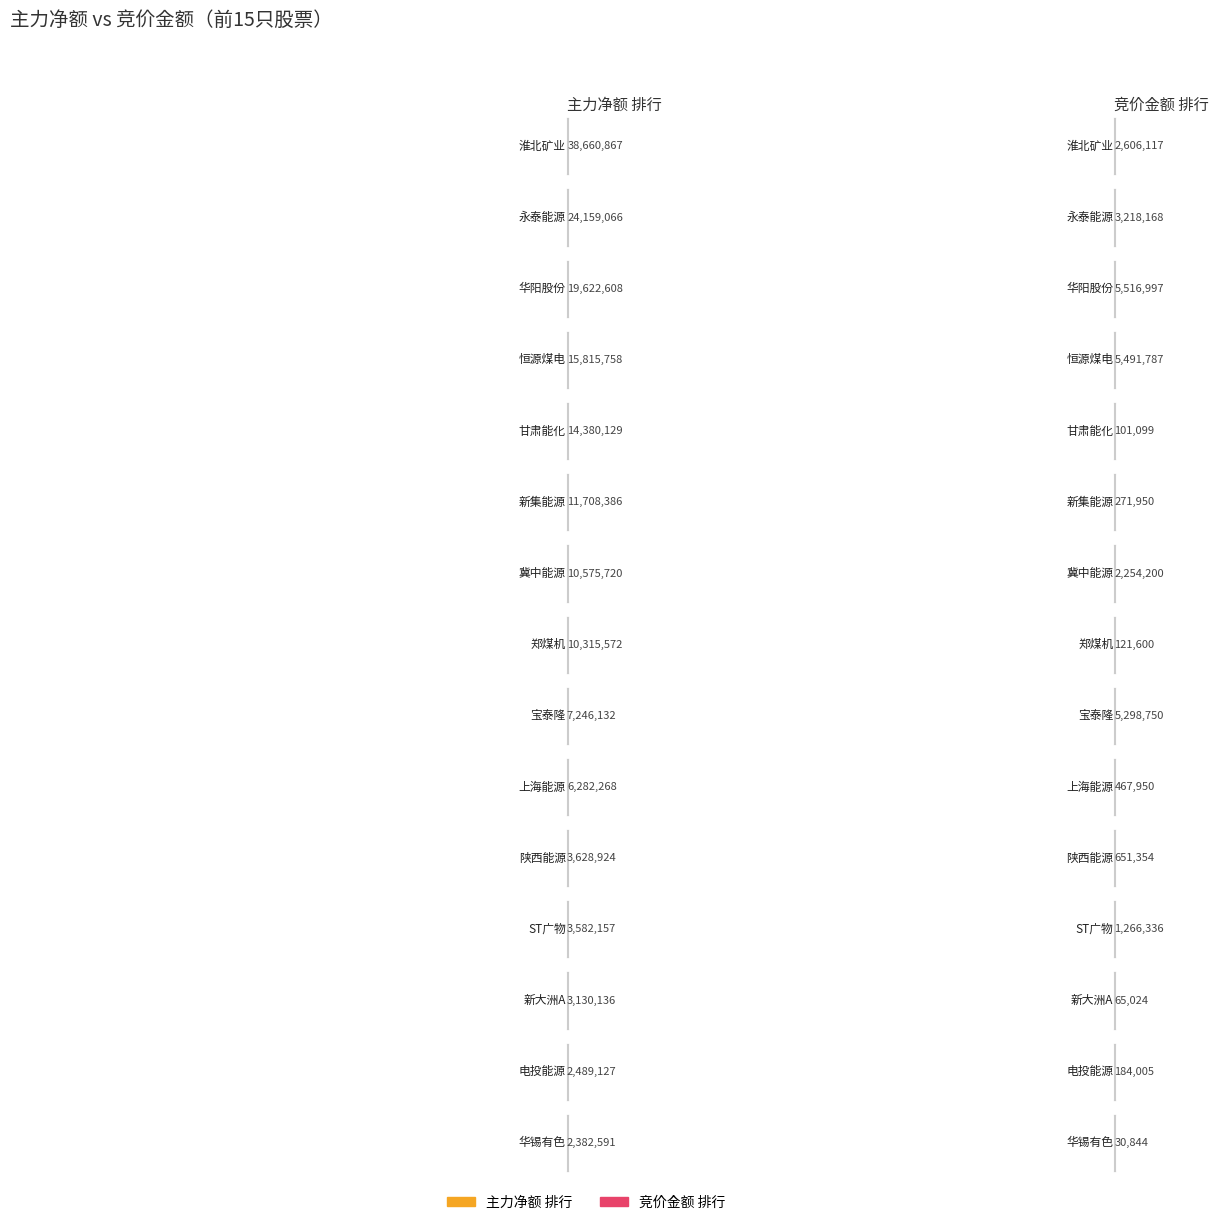

Does the chart contain stacked bars?

No